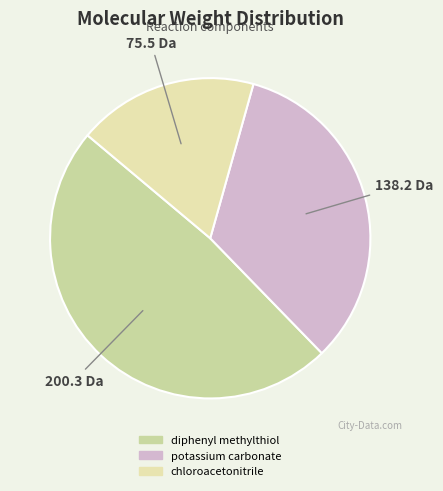

To the nearest percent, what portion does potassium carbonate represent?

33%